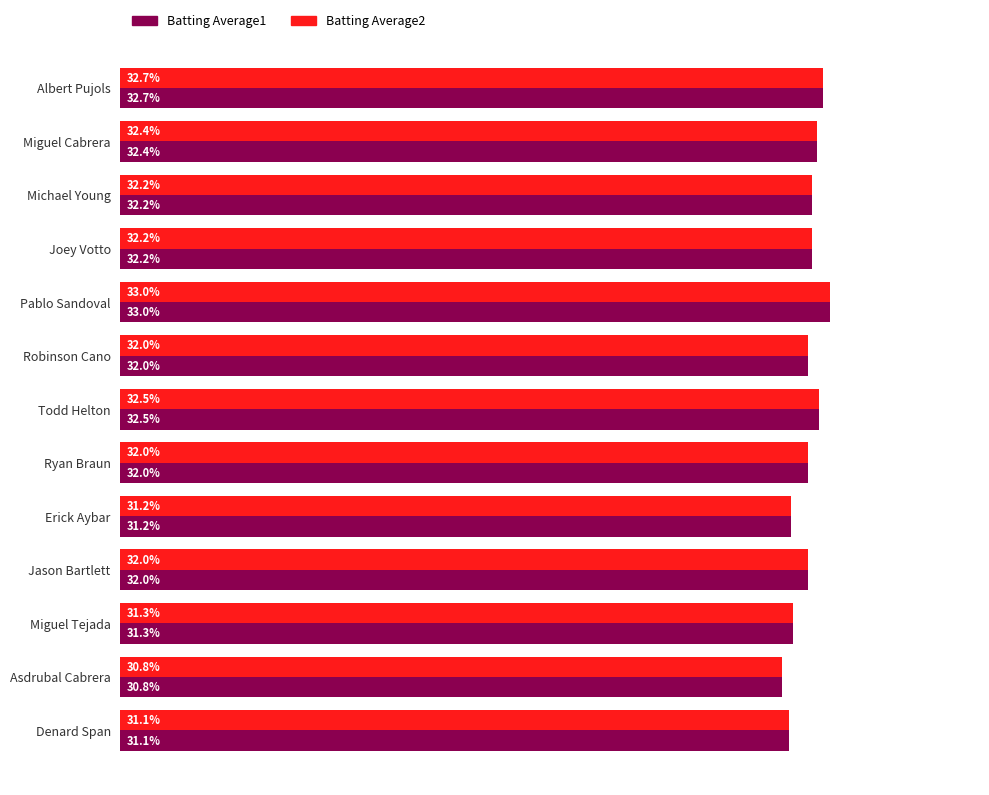

Which category has the highest value across all series?

Pablo Sandoval